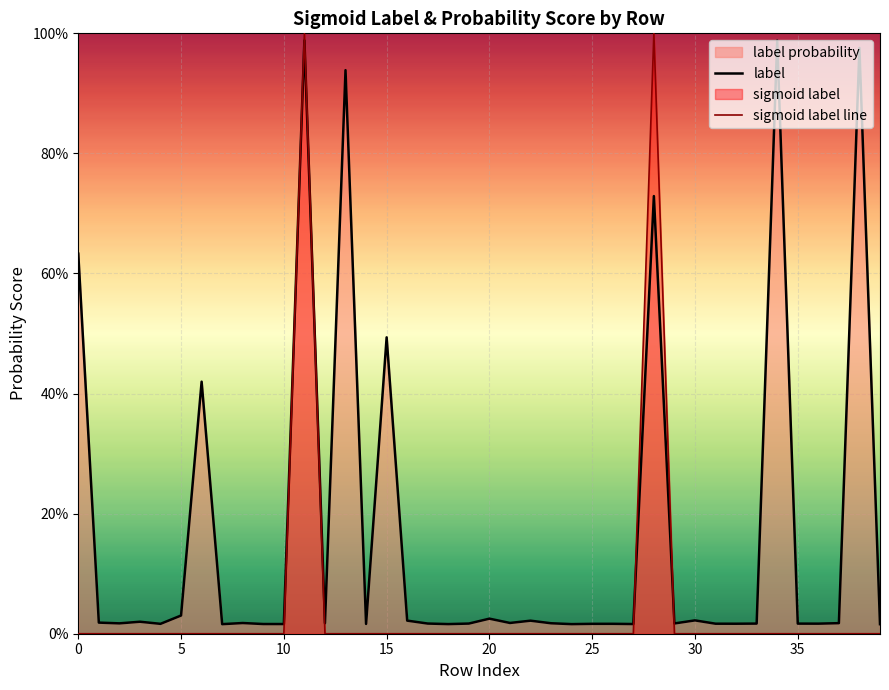

How many sigmoid label line values are between 0 and 1?

40